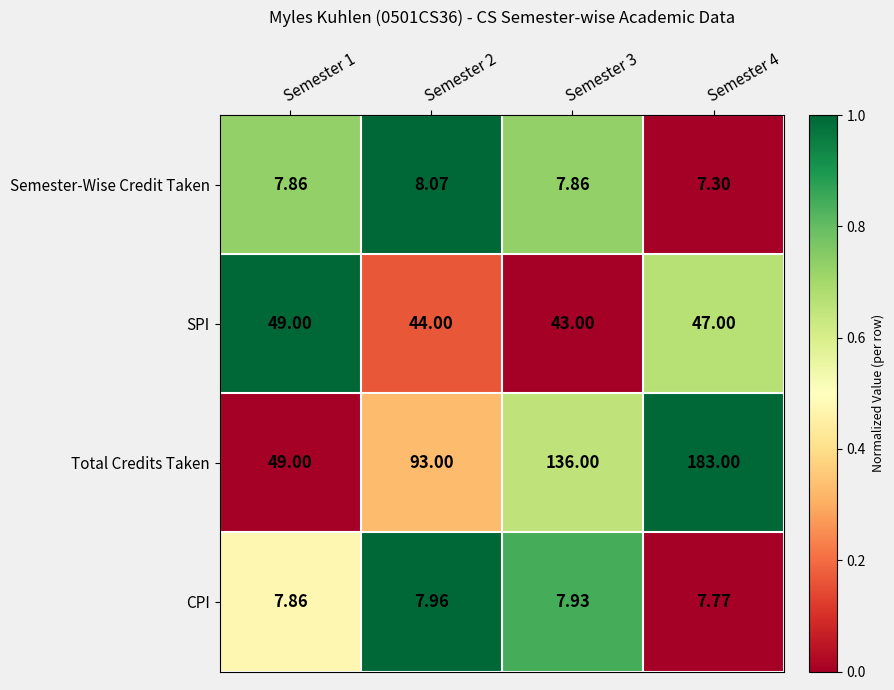

Is the value of SPI at Semester 4 greater than the value of CPI at Semester 1?

Yes